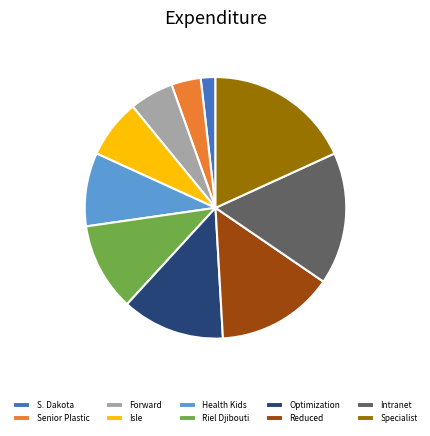

What is the largest slice in the pie chart?

Specialist